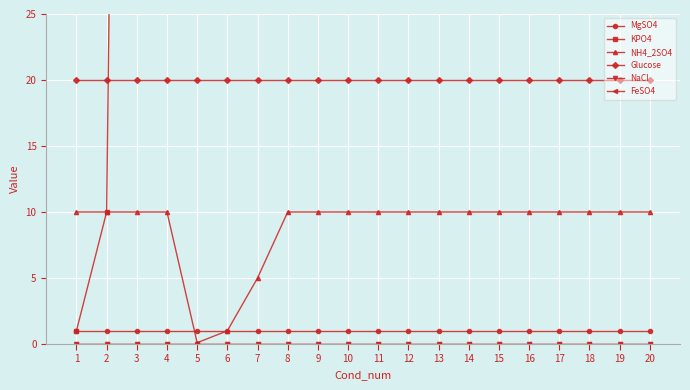

Rank the series by their maximum value, from highest to lowest.

KPO4, Glucose, NH4_2SO4, MgSO4, NaCl, FeSO4